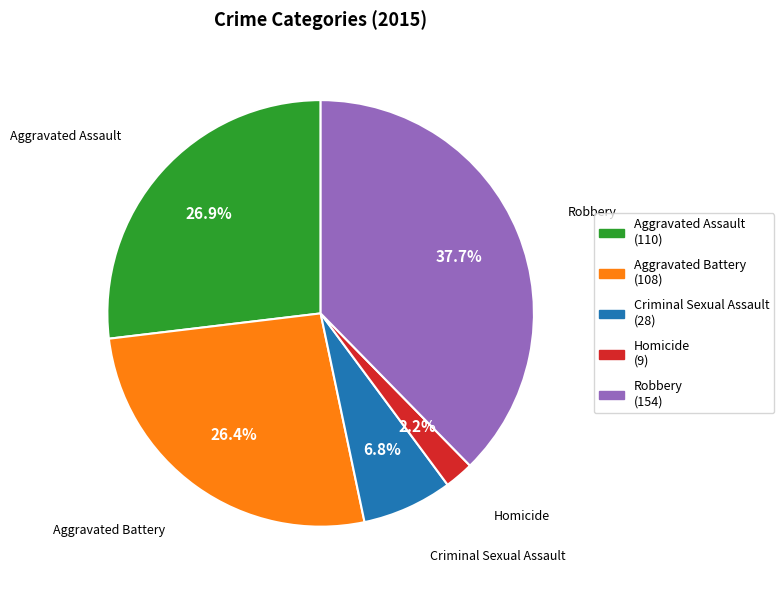

Combined, what portion of the pie is Criminal Sexual Assault and Homicide?

9.0%